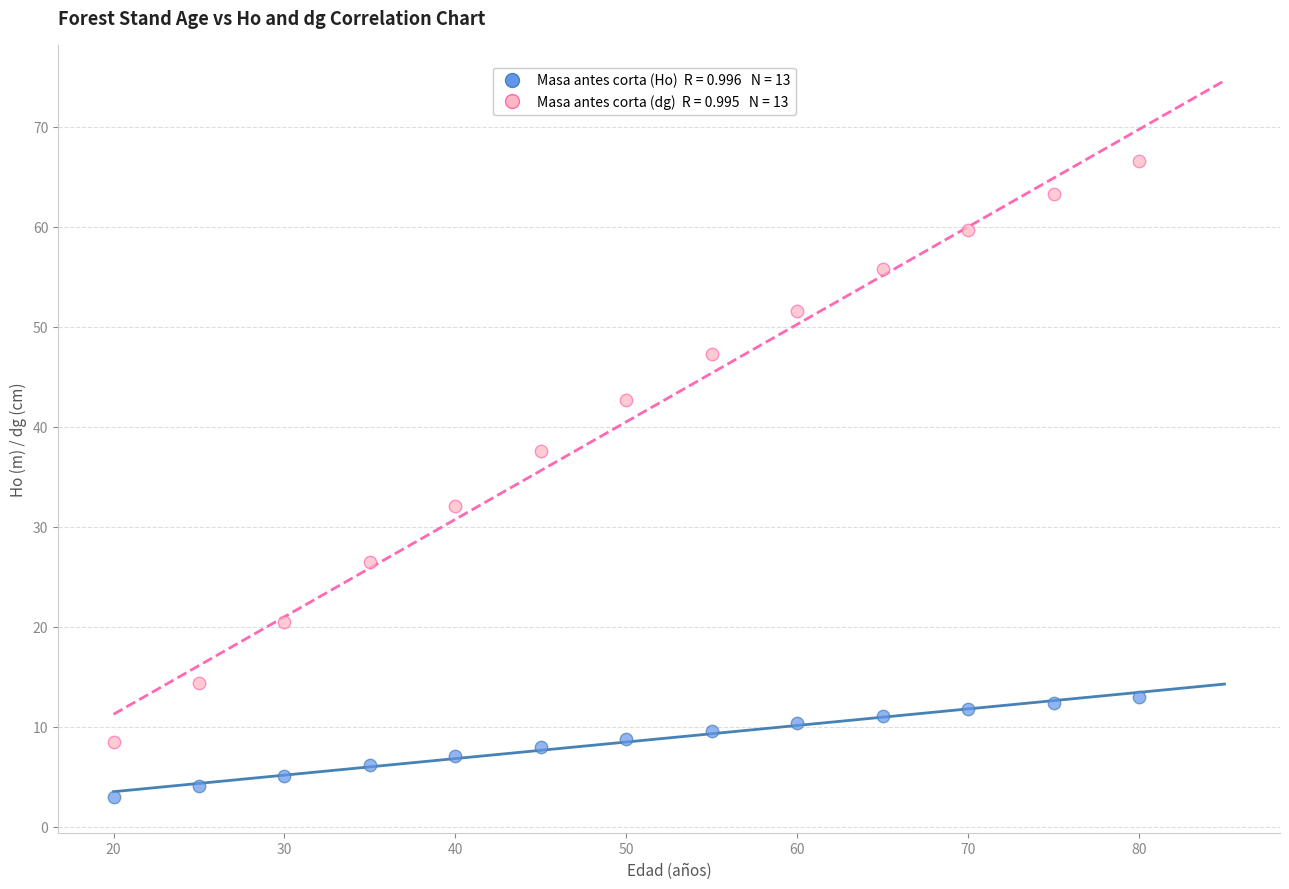

Across all data points, what is the range of Y values (max minus min)?

63.6